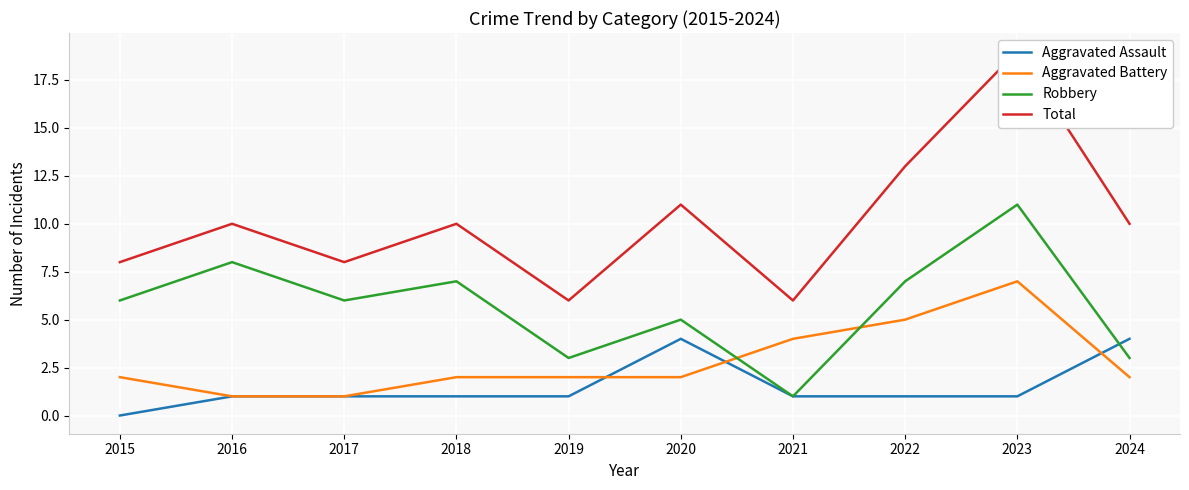

Rank the series by their average value, from lowest to highest.

Aggravated Assault, Aggravated Battery, Robbery, Total